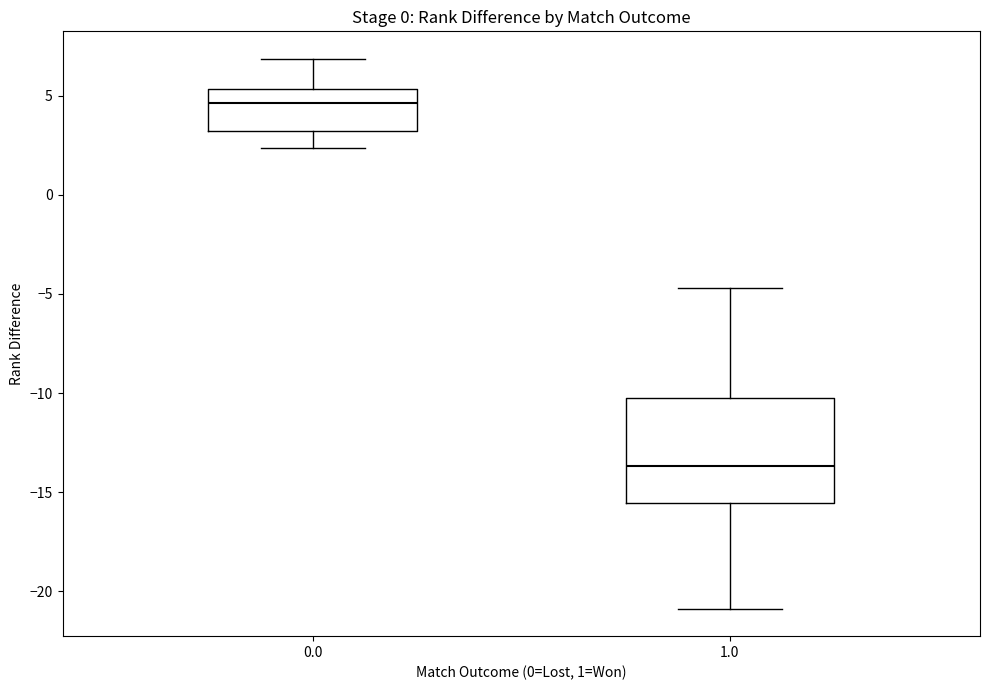

Which box is the tallest, from its lower edge to its upper edge?

1.0